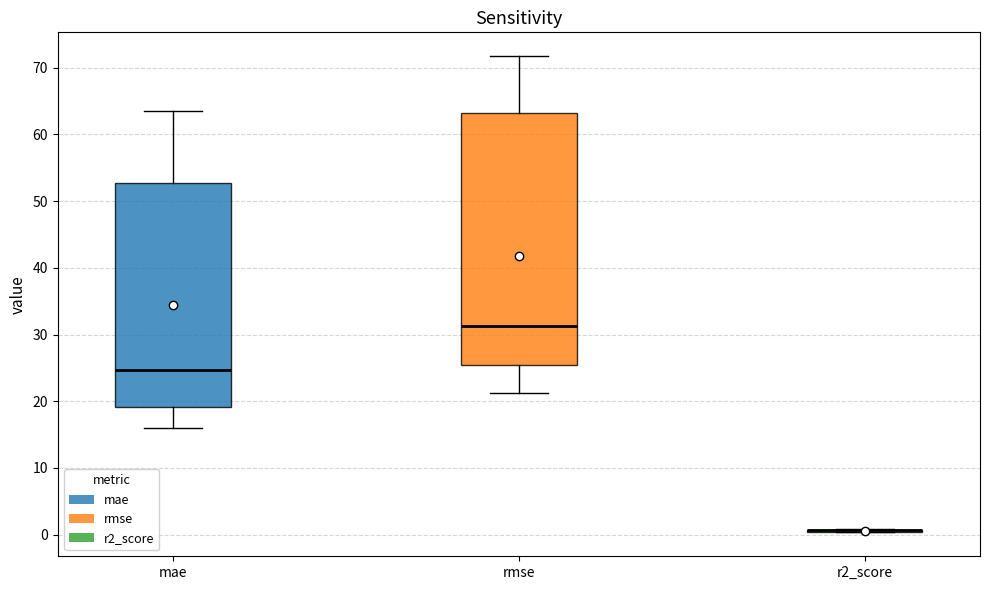

Reading left to right, transcribe this box plot: for each box, give where its median line is, the range the box spans, and where its two whiskers end, as read against the y-axis. The values are not printed on the chart, so give them approximately, as read against the axis.

mae: median 25, box 19 to 53, whiskers 16 to 64
rmse: median 31, box 25 to 63, whiskers 21 to 72
r2_score: box collapsed to a line at 1, whiskers 0 to 1